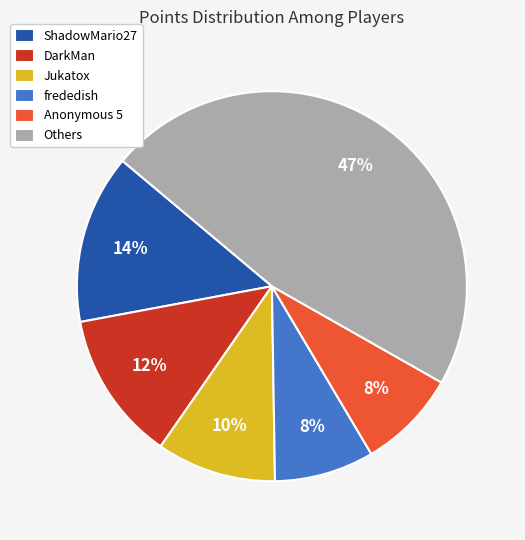

The ShadowMario27 slice represents 14% of the pie. True or false?

True